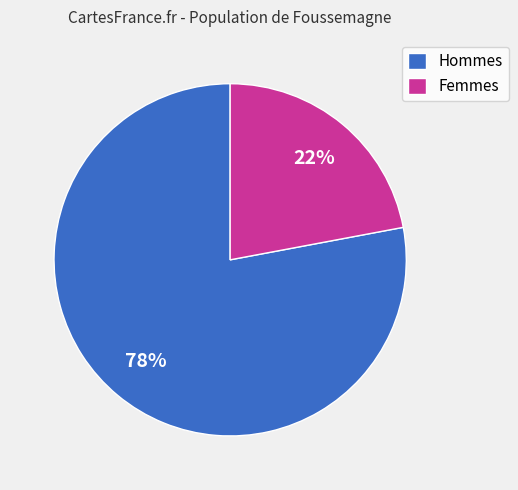

To the nearest percent, what percentage of the pie is Femmes?

22%